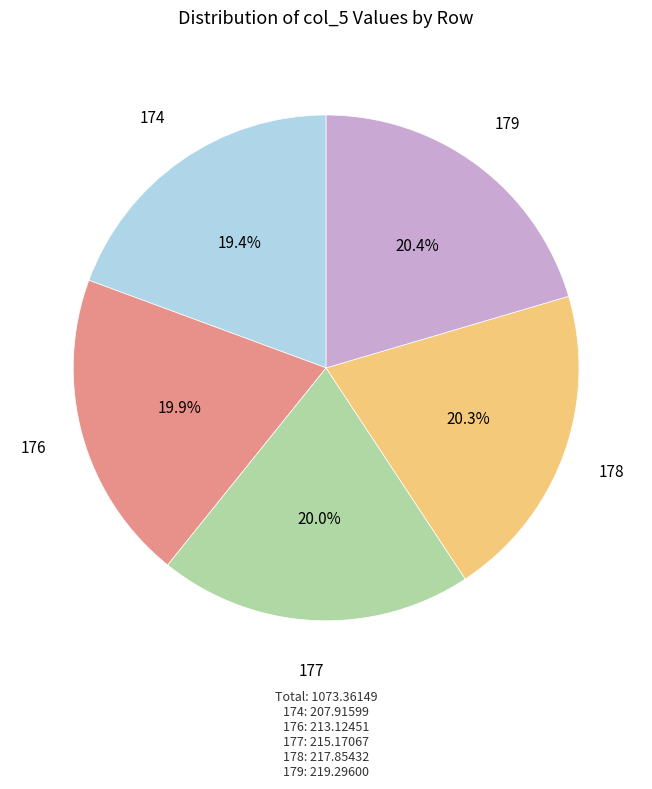

Does 179 represent more than half of the total?

No